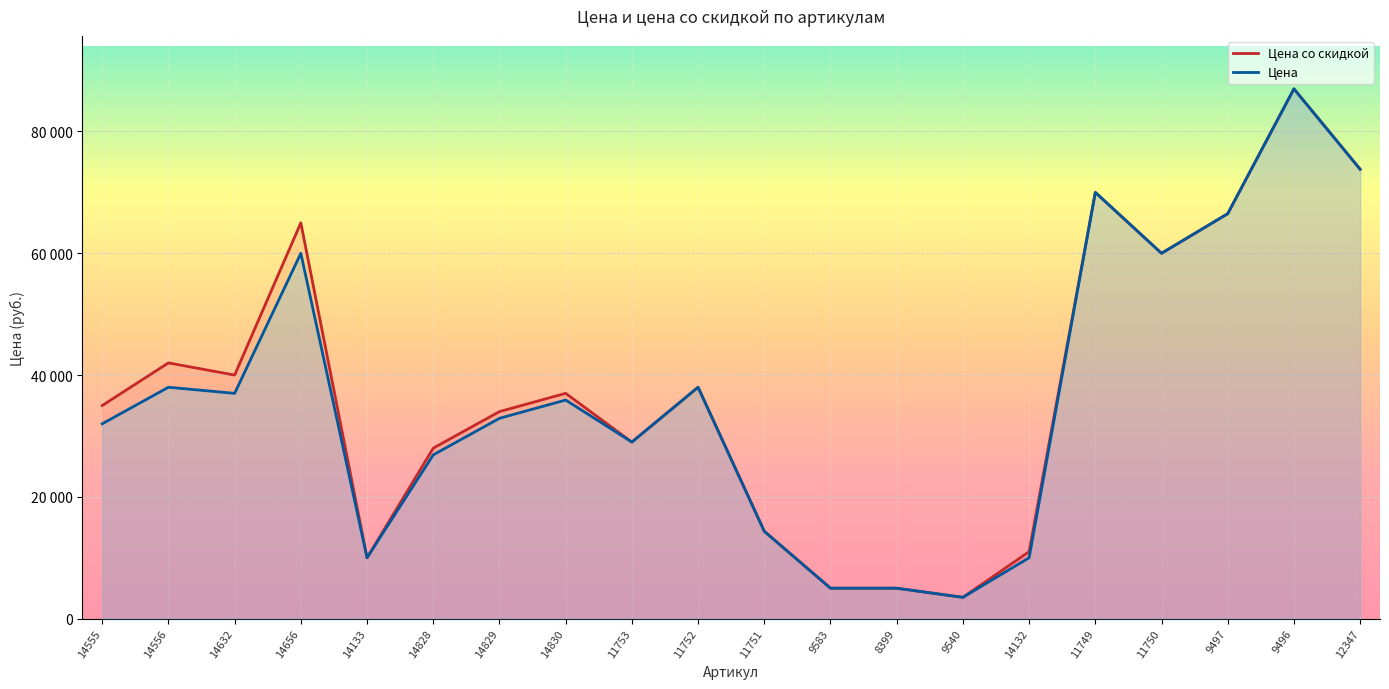

How many data points in Цена (линия) are above 35890?

9